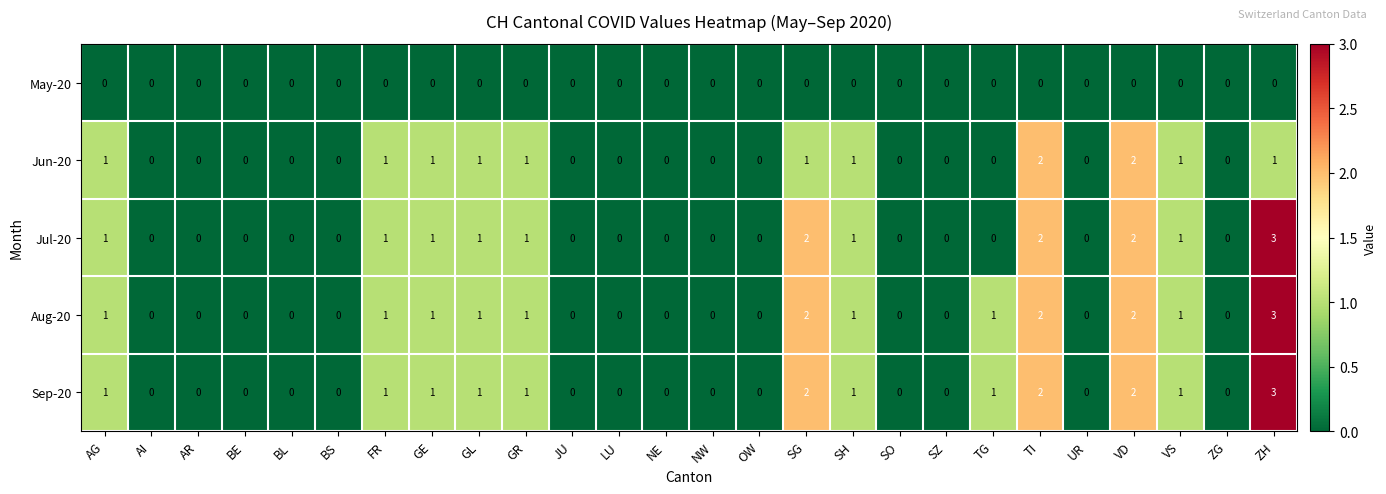

The Jun-20 series shows -1 at AI. True or false?

False